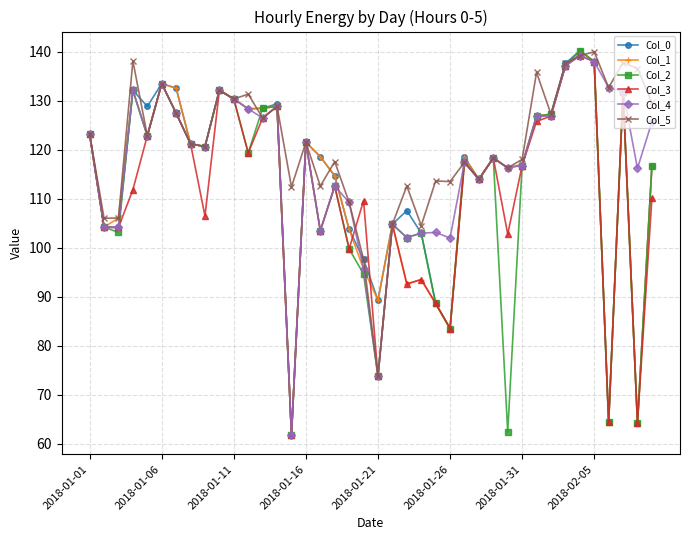

How many categories are shown in the chart?

40